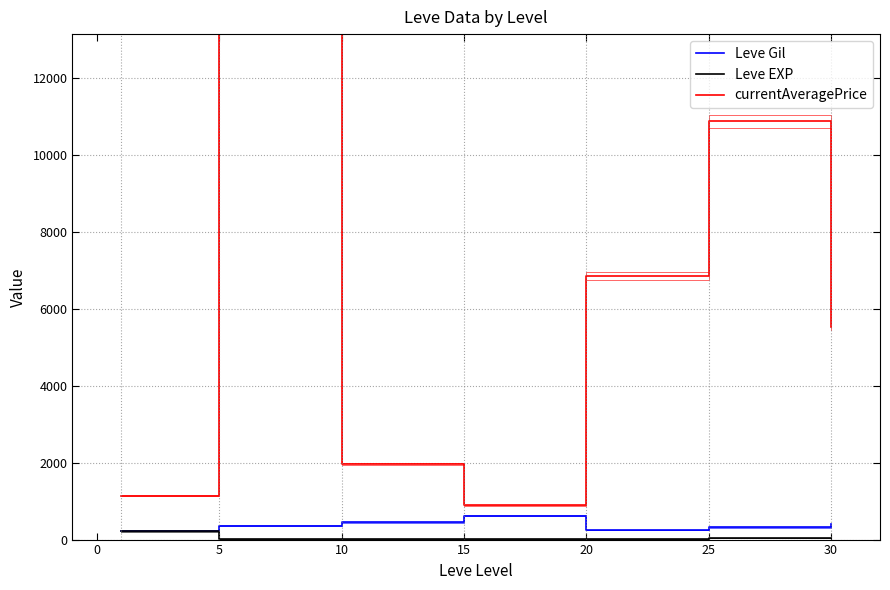

At which category does Leve EXP reach its first local peak?

15